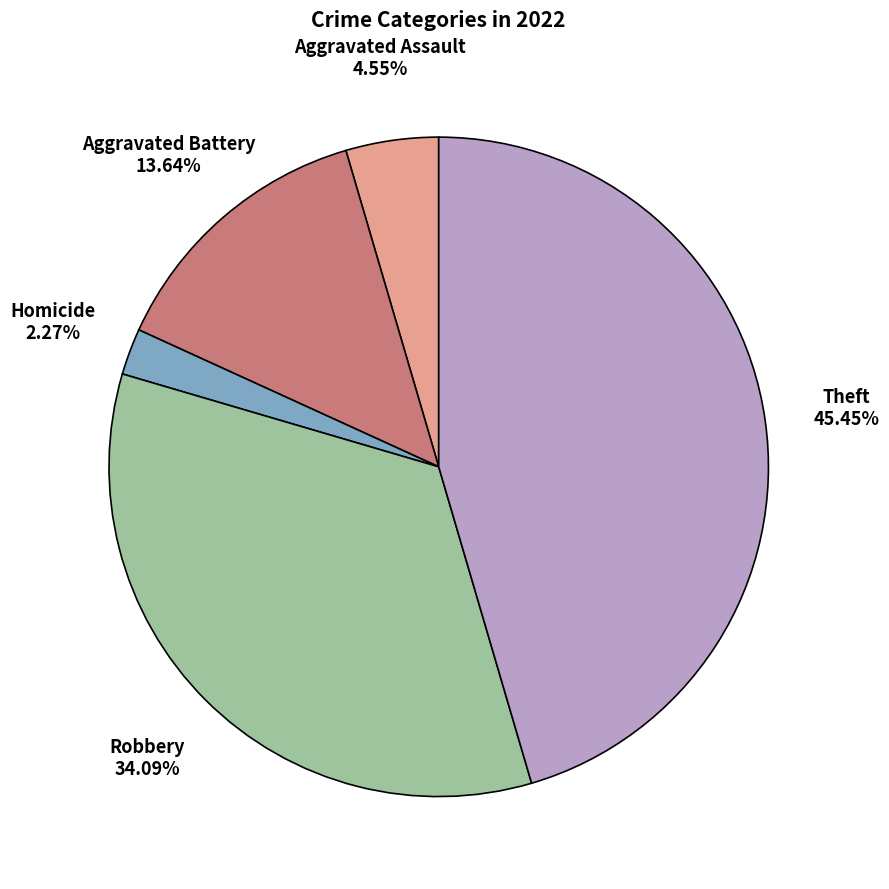

How many slices are in this pie chart?

5